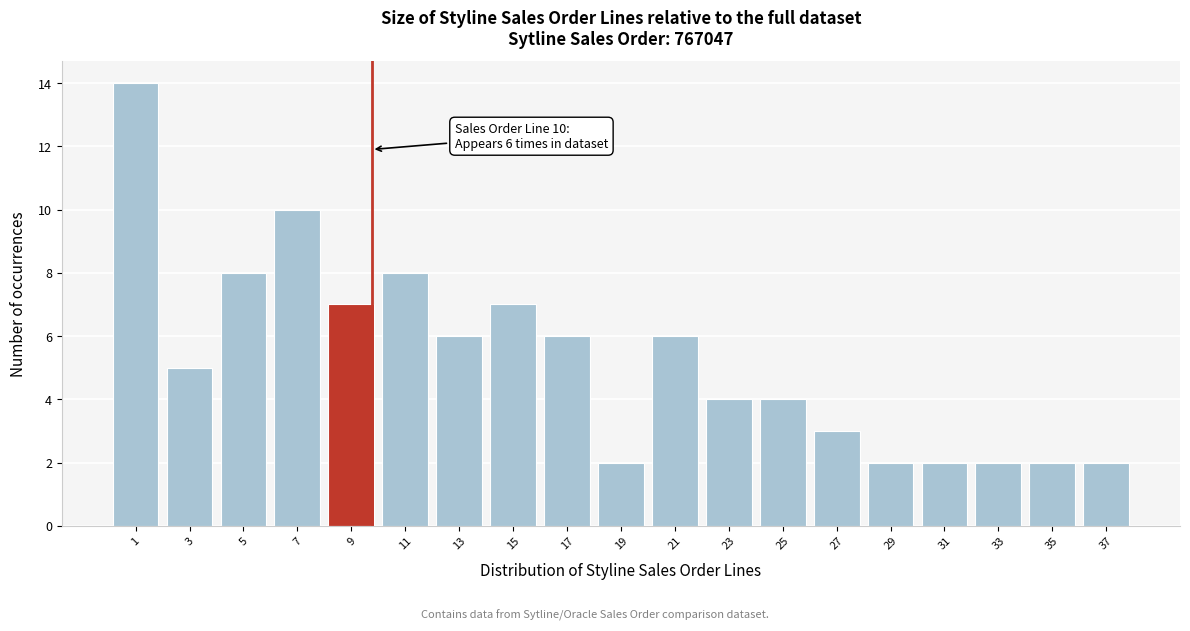

Reading left to right, list all the values displayed in this chart.

1=14	3=5	5=8	7=10	9=7	11=8	13=6	15=7	17=6	19=2	21=6	23=4	25=4	27=3	29=2	31=2	33=2	35=2	37=2